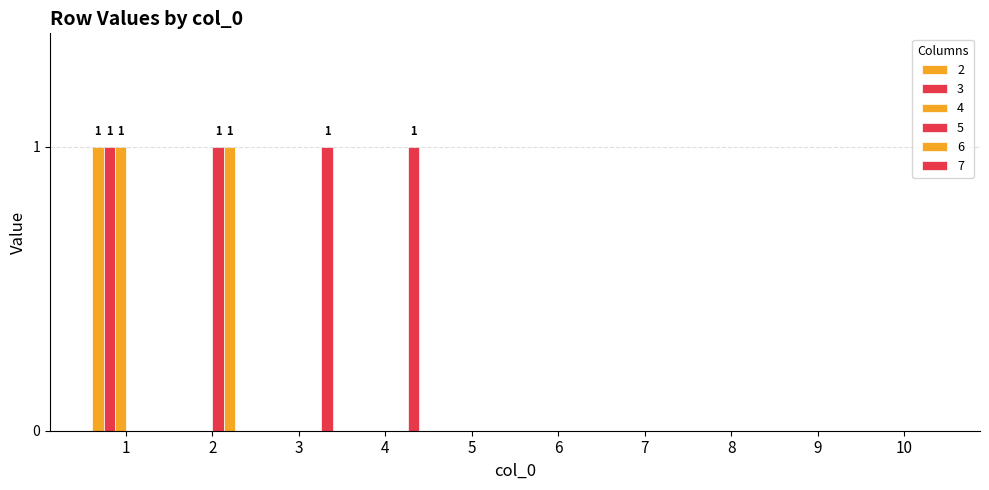

How many categories are shown in the chart?

10